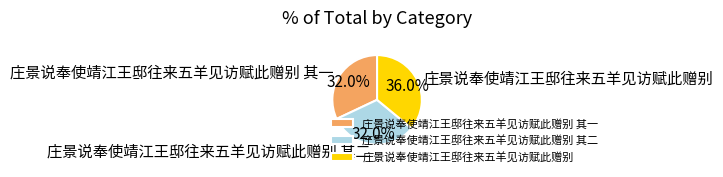

Count the number of slices in the pie.

3